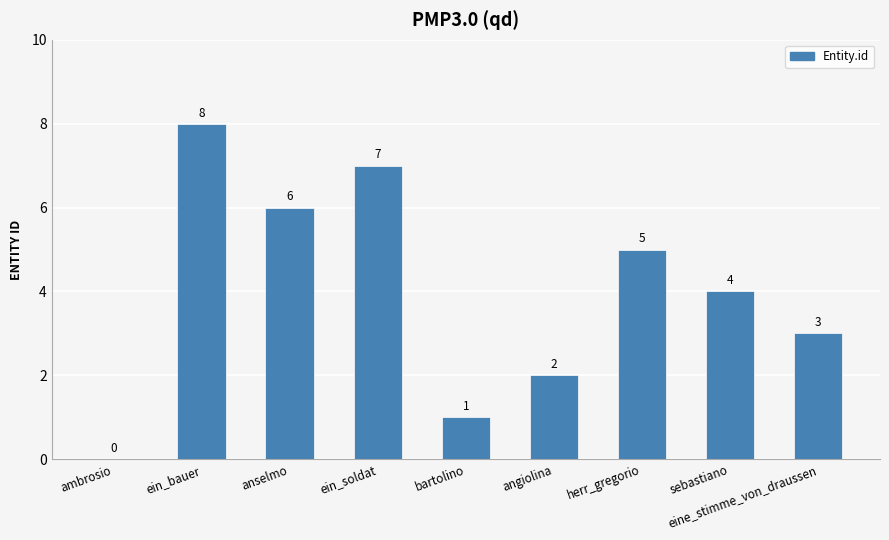

How many categories are shown in the chart?

9